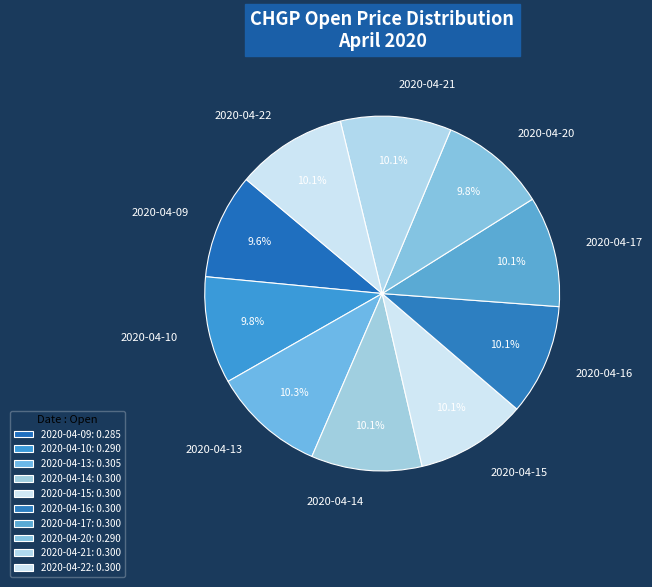

Combined, what portion of the pie is 2020-04-21 and 2020-04-10?

19.9%